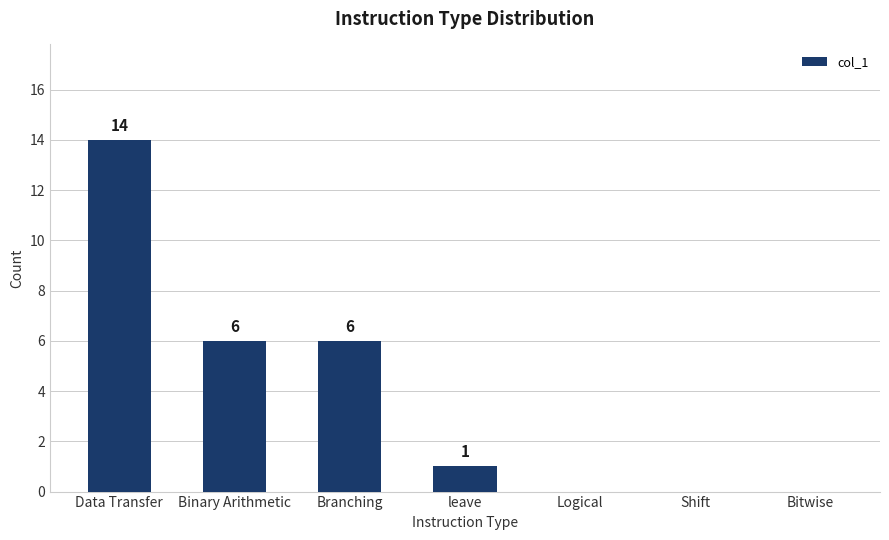

What is the difference between the values at Data Transfer and Logical?

14